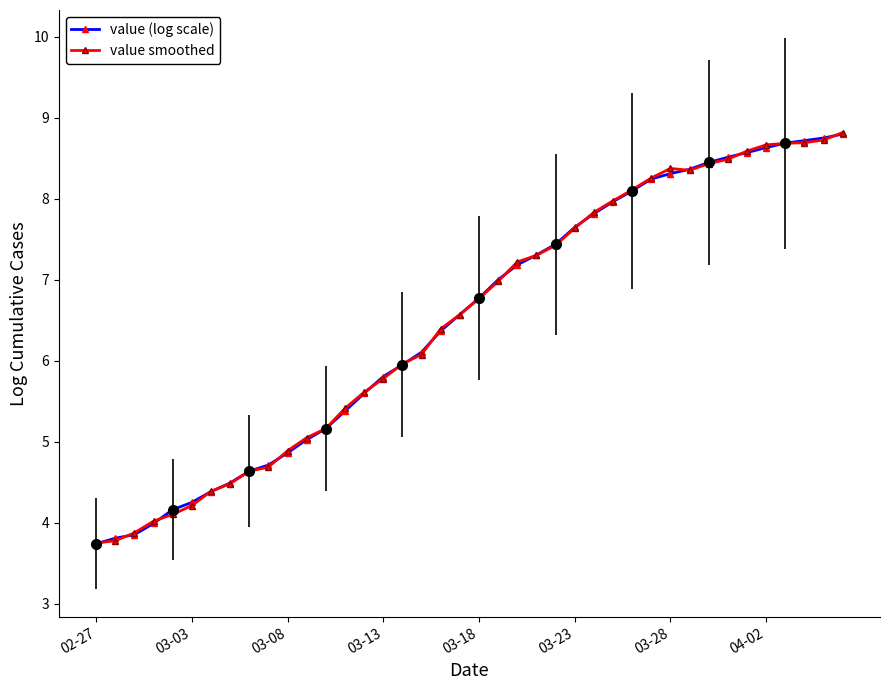

What is the total value across all series at 24?

14.9